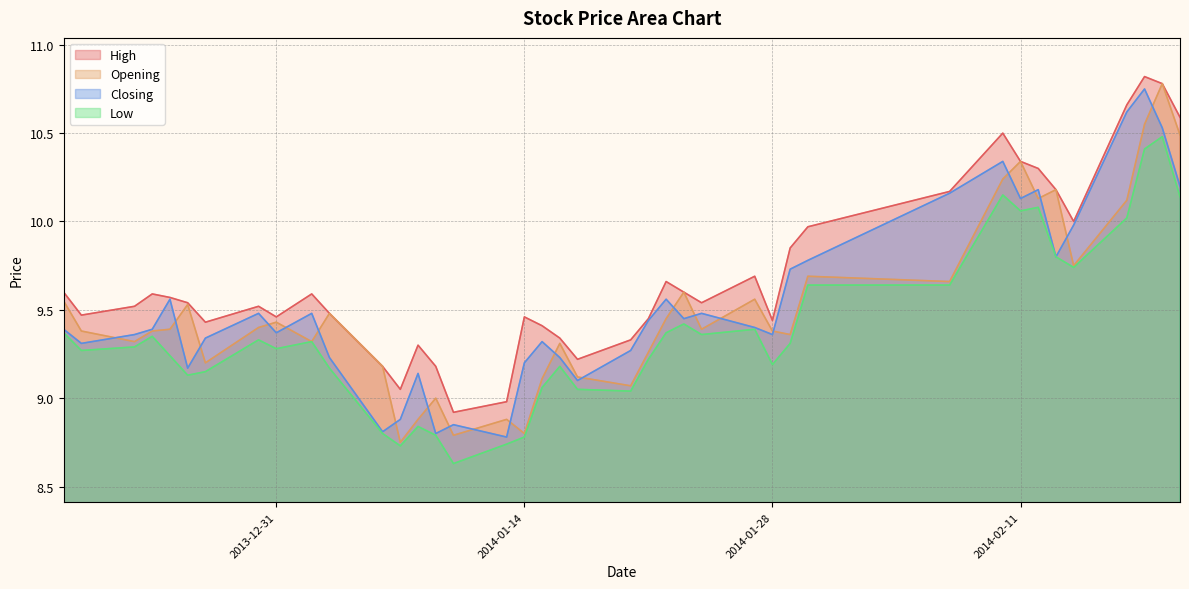

True or false: Closing and High cross at least once.

False